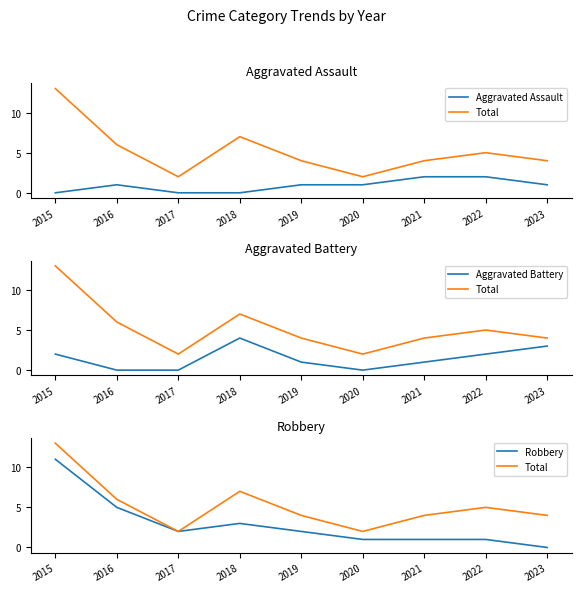

True or false: Aggravated Assault has more than 2 interior local peaks.

False